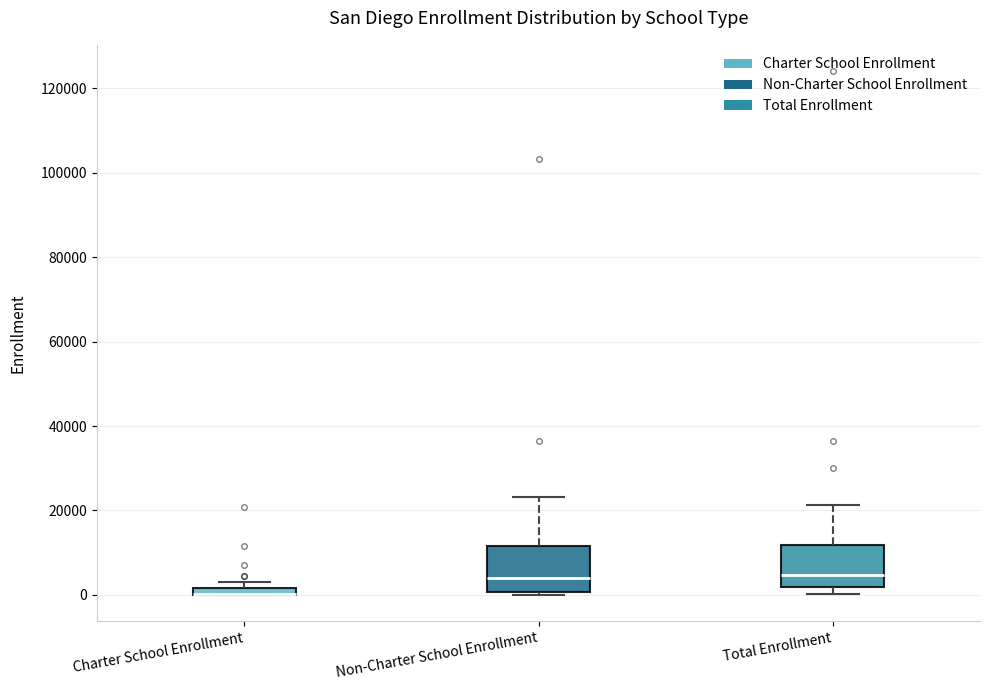

Where does the median line of the box for Total Enrollment sit on the y-axis? The values are not printed on the chart, so give them approximately, as read against the axis.

4000